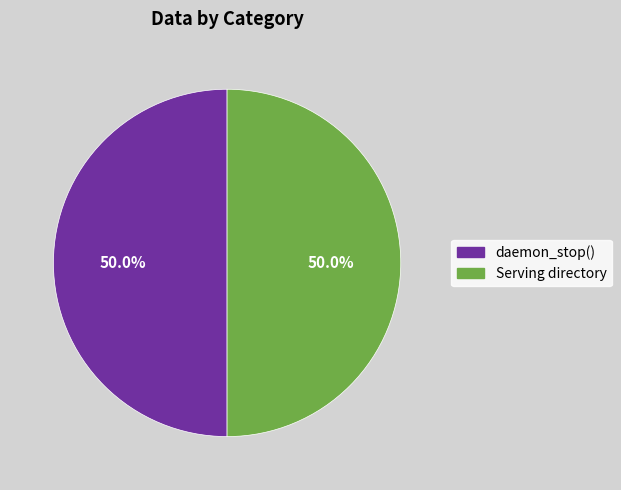

How many slices are in this pie chart?

2